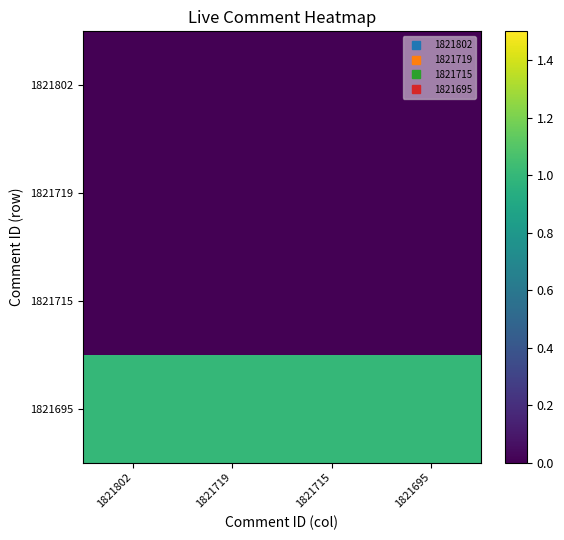

What is the total value across all series at 1821715?

1